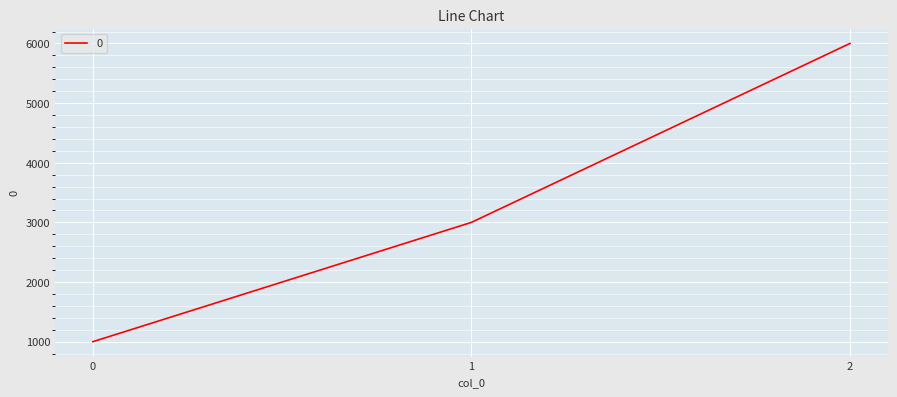

At which category does the chart reach its peak across all series?

2